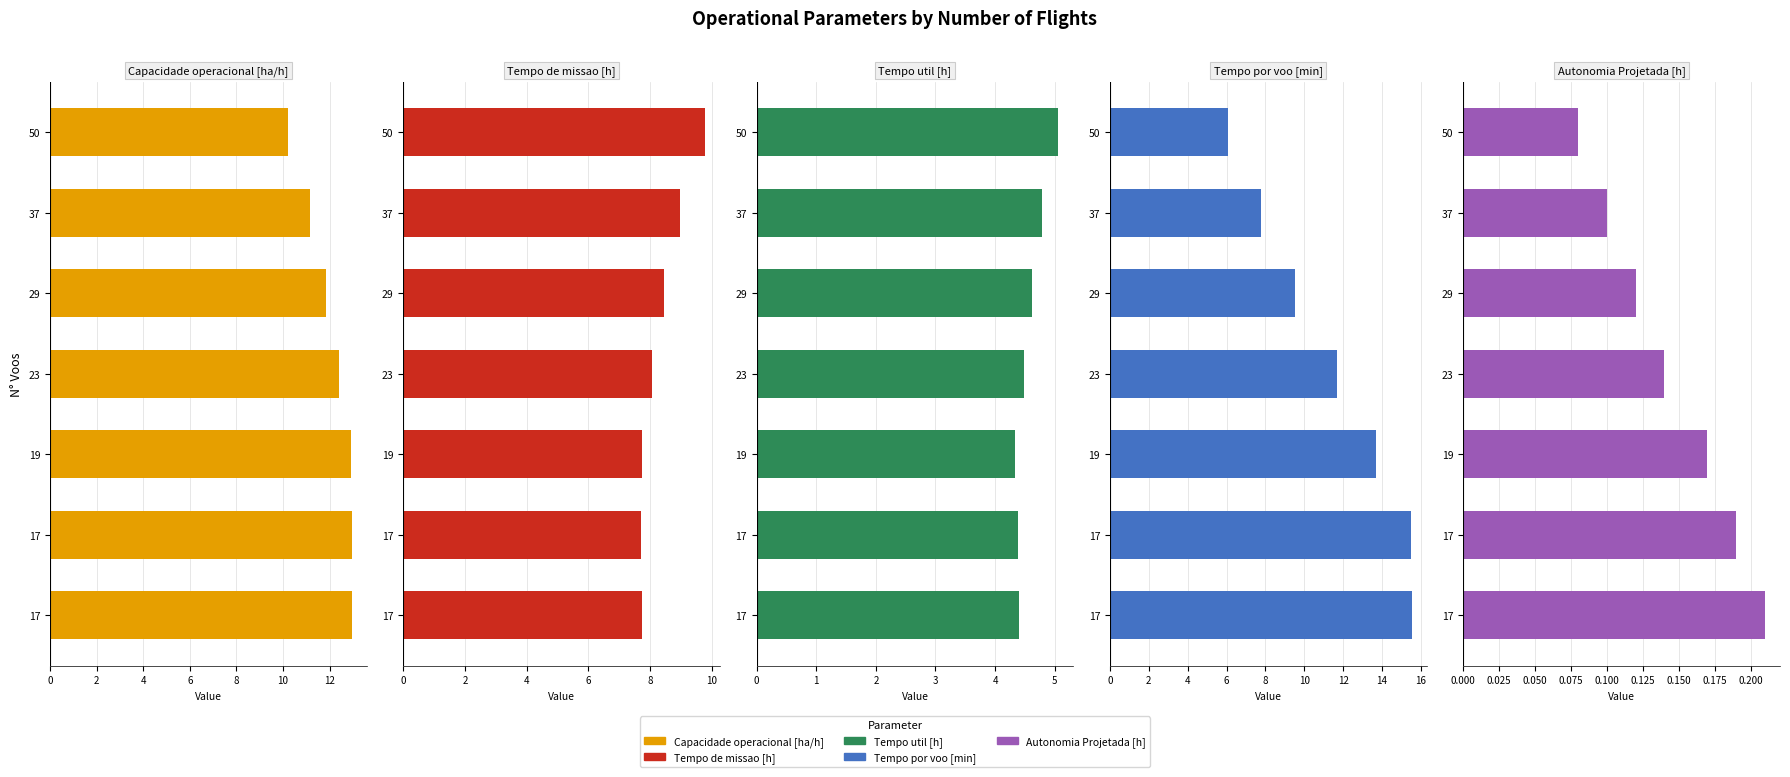

What is the lowest value of the Tempo por voo [min] series?

6.1